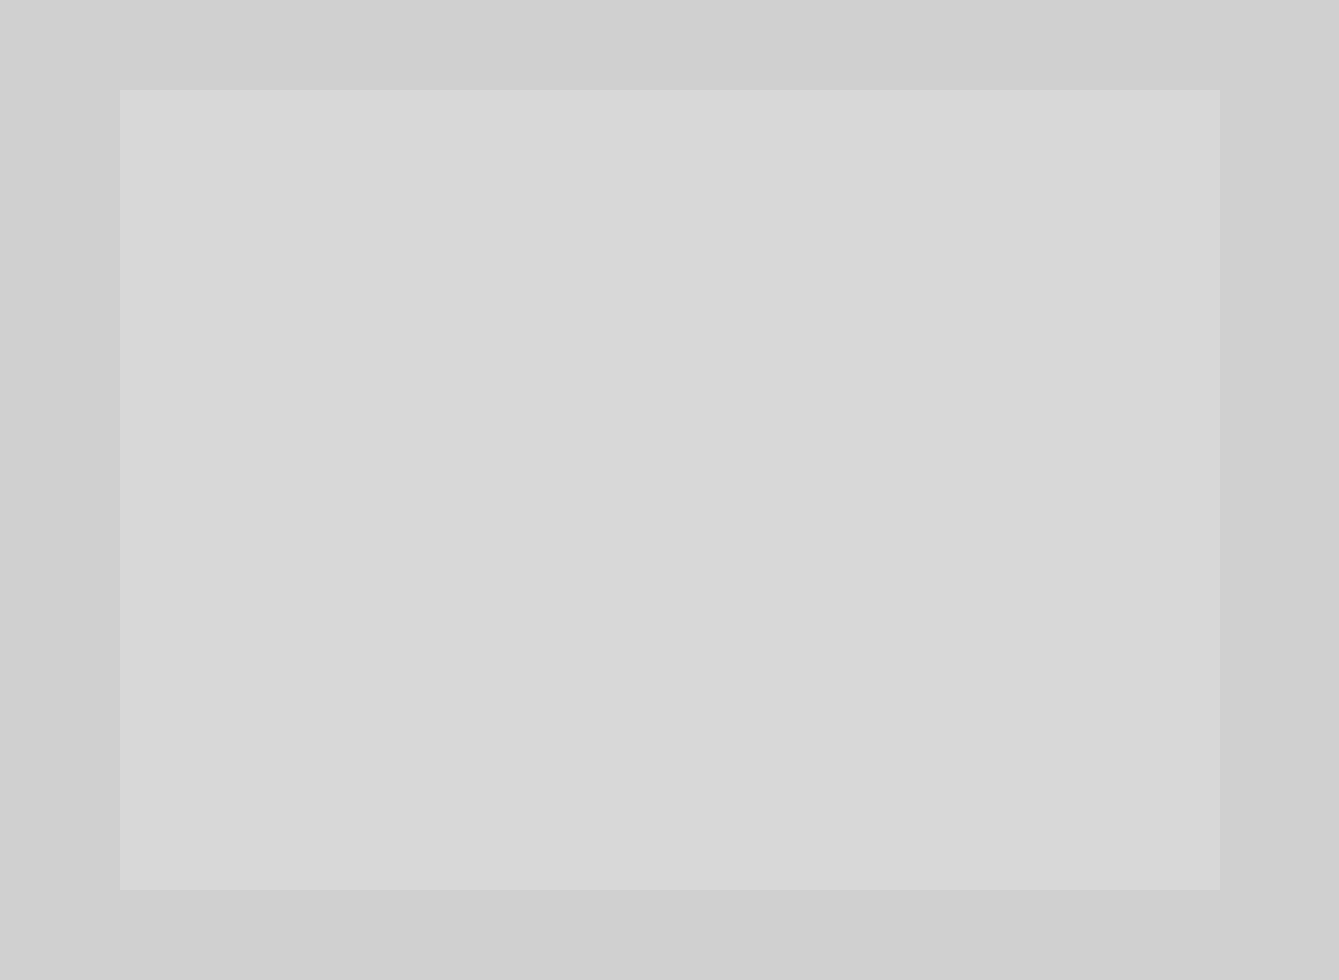

To the nearest percent, what percentage of the pie is Volumen 500?

34%